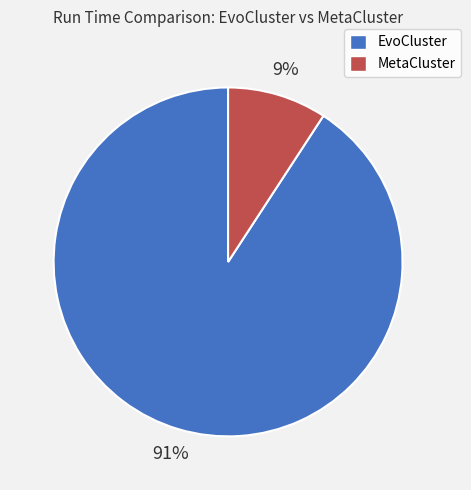

Rank the categories by value from highest to lowest.

EvoCluster, MetaCluster